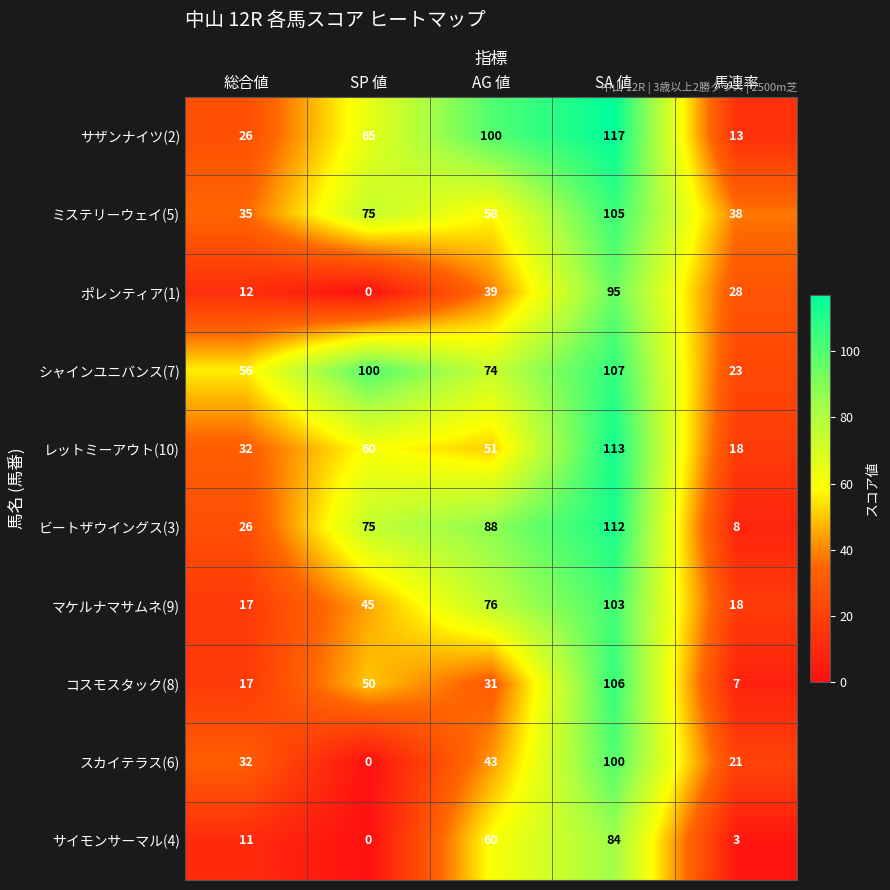

Count the number of categories in the chart.

5